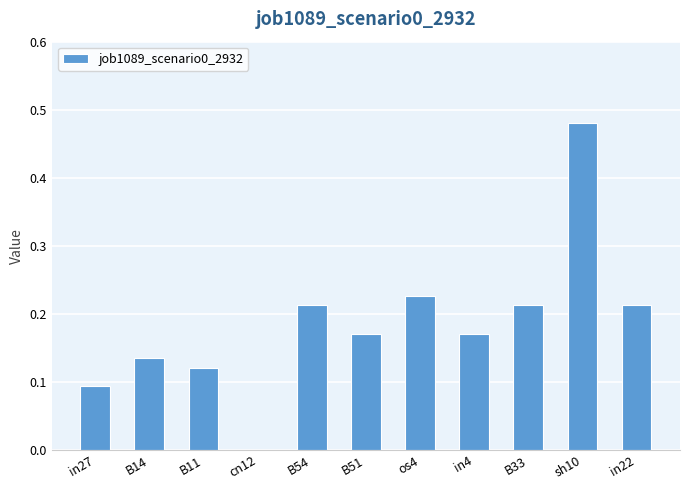

What is the sum of all values?

2.0